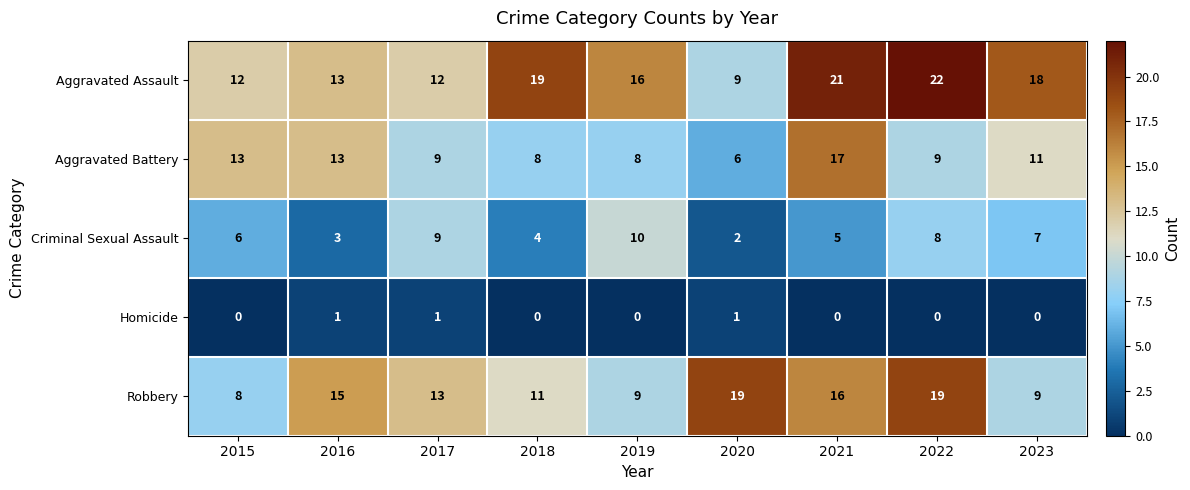

Between 2015 and 2016, which series saw the biggest shift?

Robbery